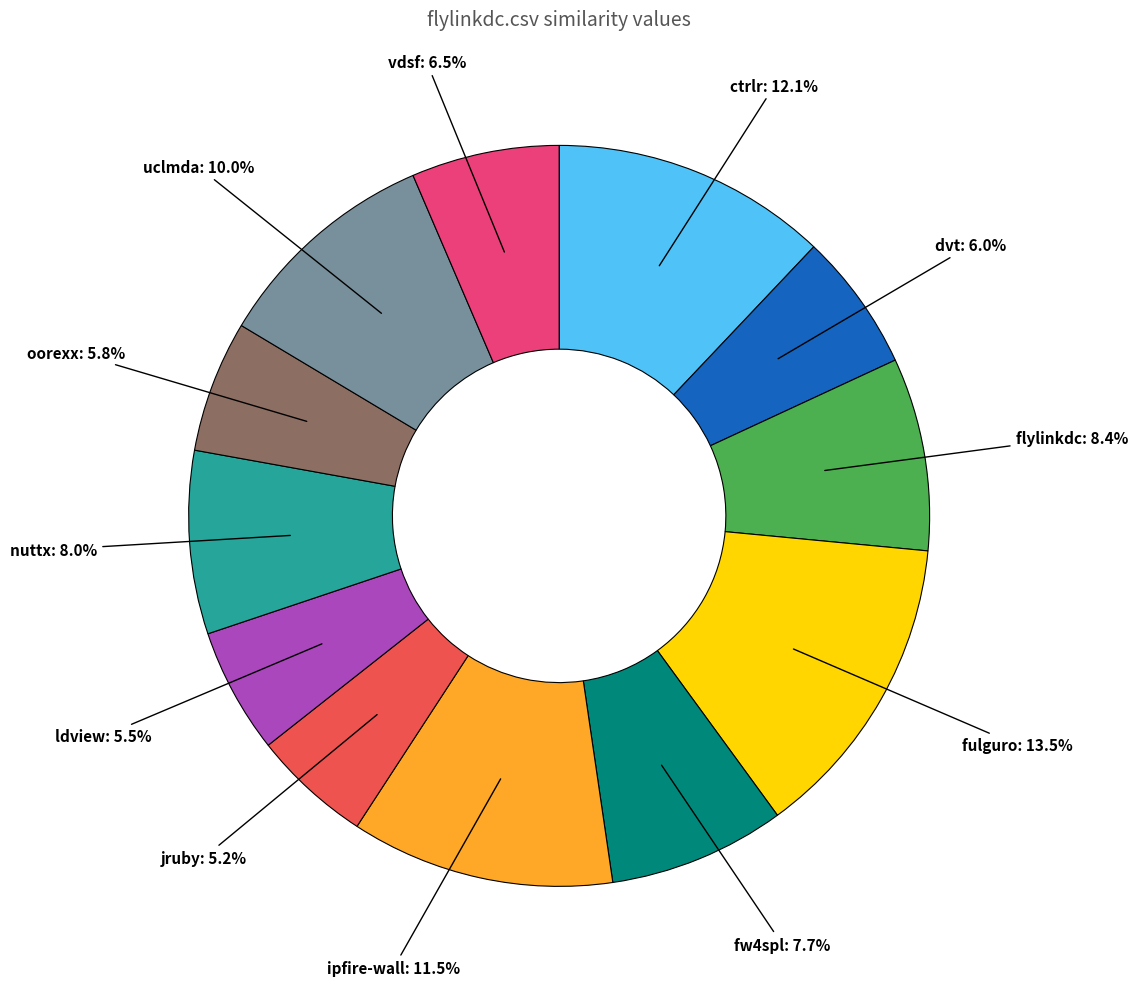

Is there any slice that represents more than half of the pie?

No